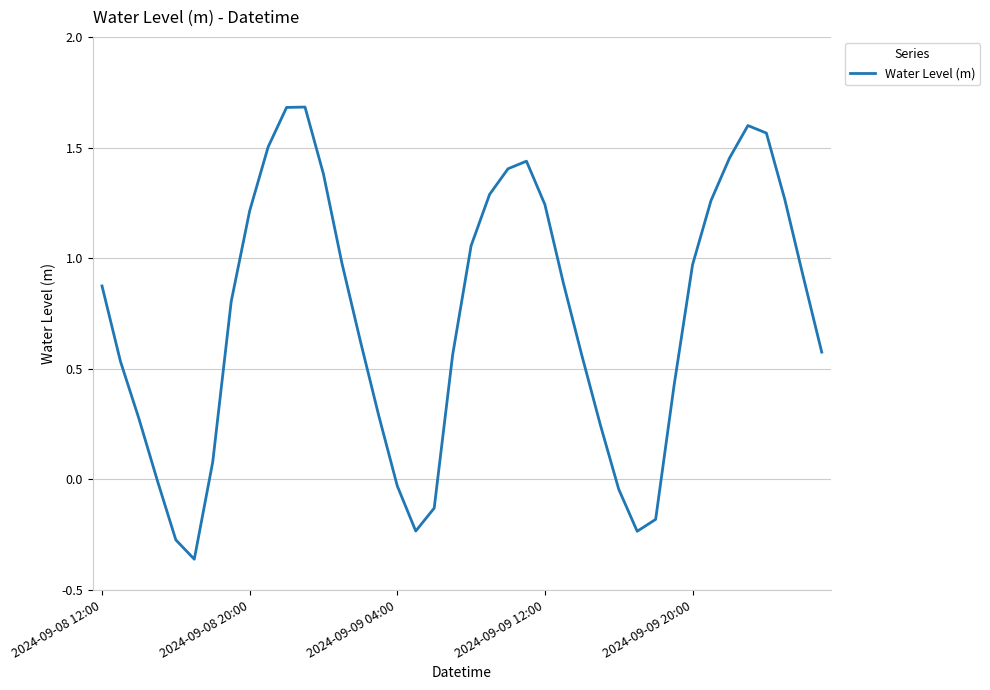

True or false: the data has more than 0 interior local peaks.

True